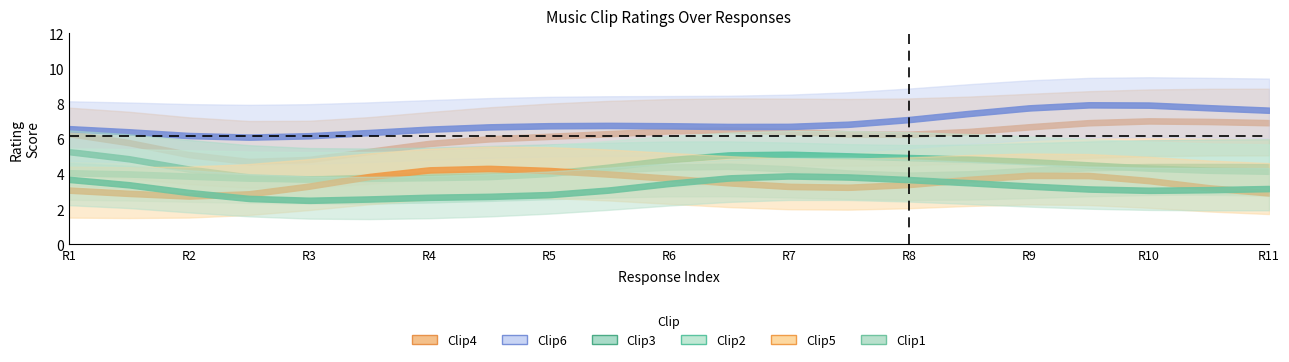

How many values in the clip6 series are below 7?

8